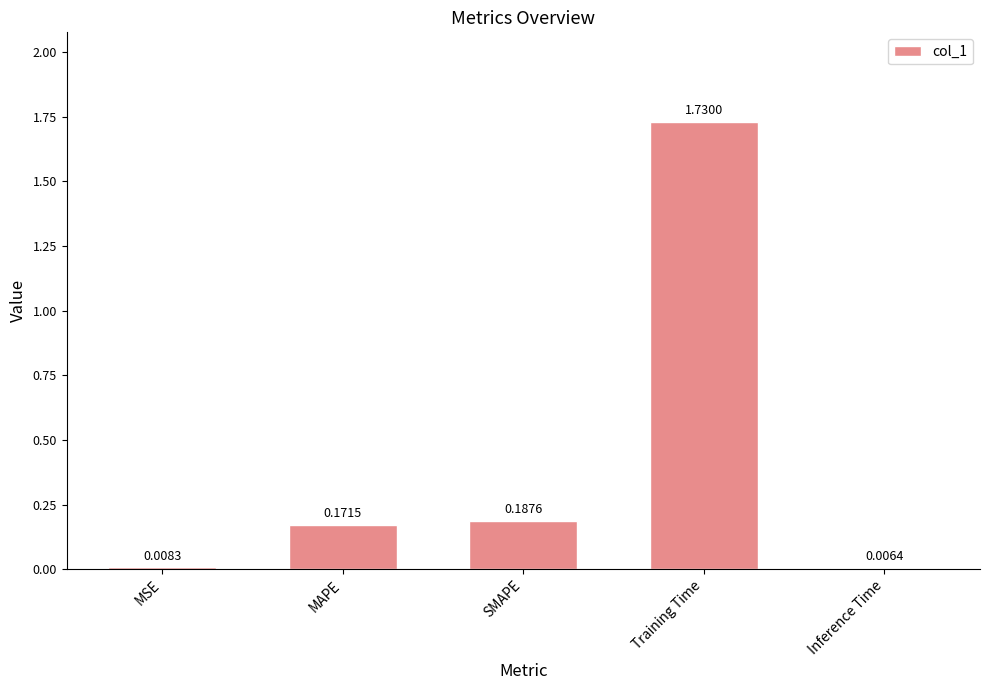

Which has a higher value, Inference Time or Training Time?

Training Time